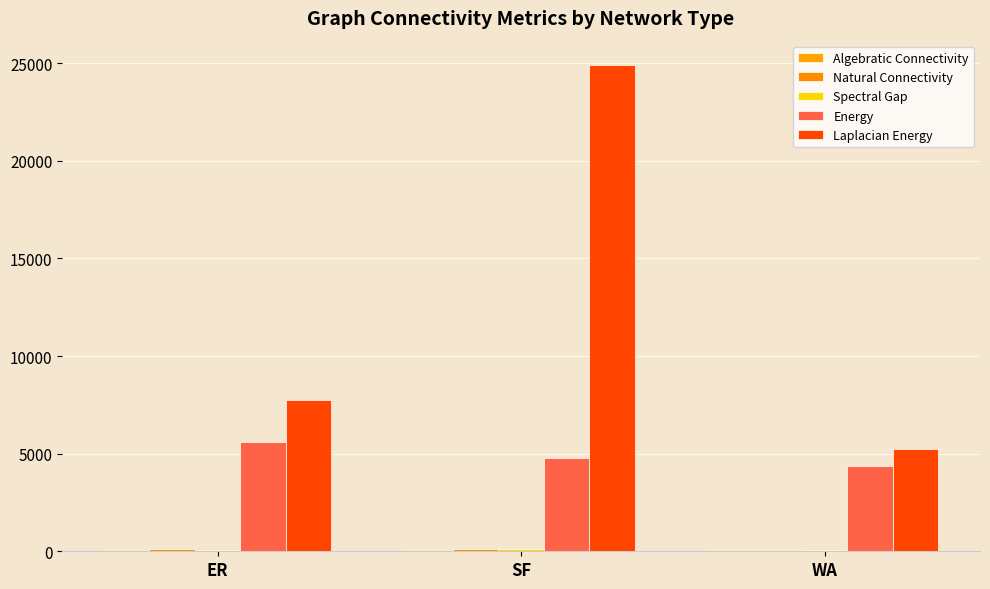

Rank the series by their maximum value, from highest to lowest.

Laplacian Energy, Energy, Natural Connectivity, Spectral Gap, Algebratic Connectivity